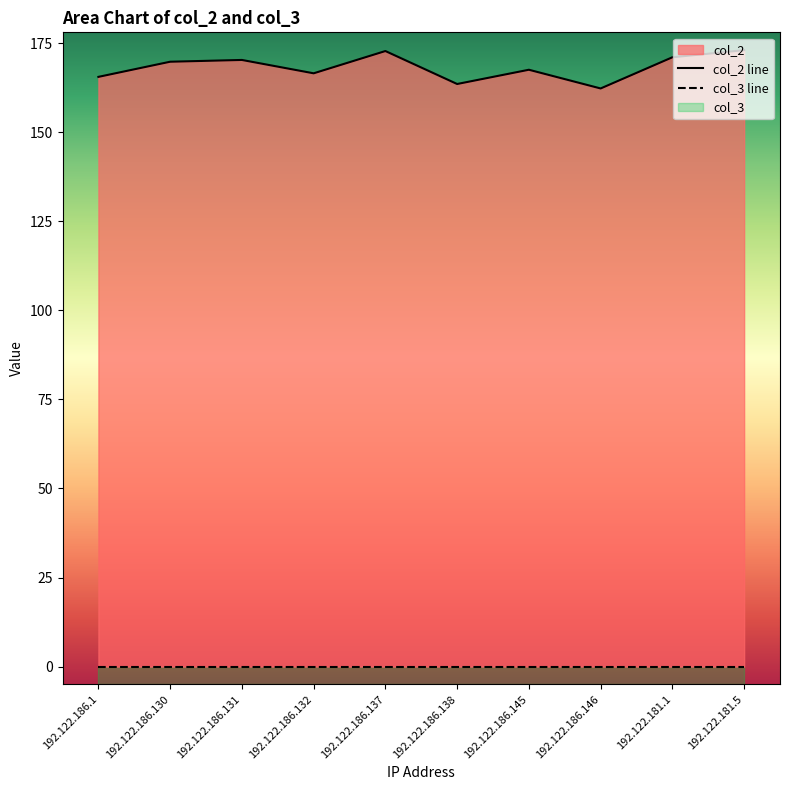

Reading left to right, what are all the values shown in this chart?

192.122.186.1=165.5	192.122.186.130=169.8	192.122.186.131=170.2	192.122.186.132=166.5	192.122.186.137=172.8	192.122.186.138=163.5	192.122.186.145=167.5	192.122.186.146=162.2	192.122.181.1=171.0	192.122.181.5=173.0